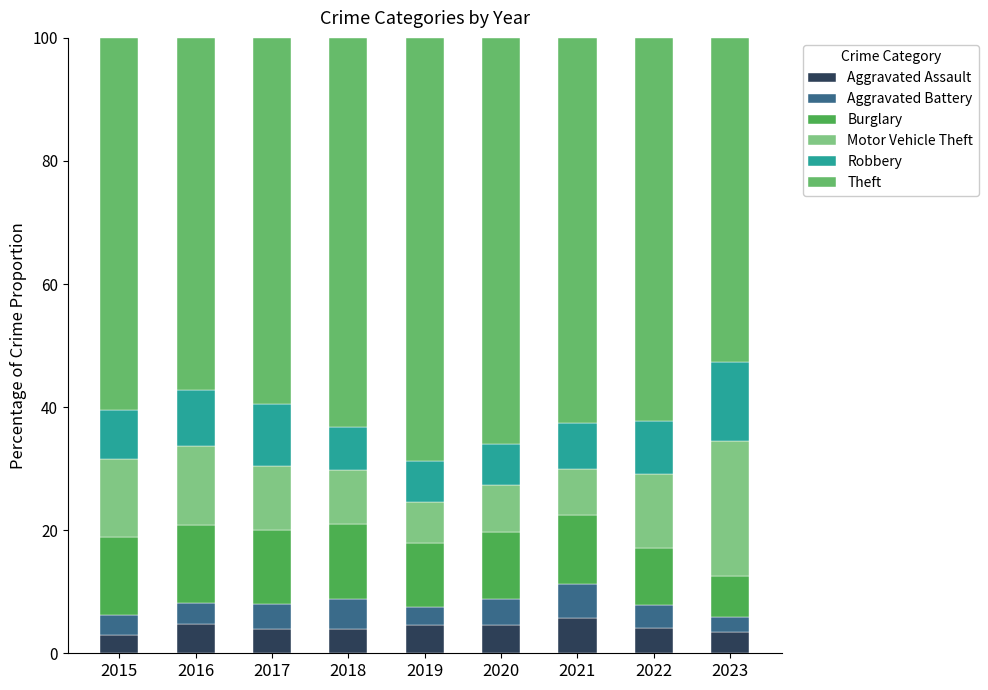

Does the chart contain stacked bars?

Yes